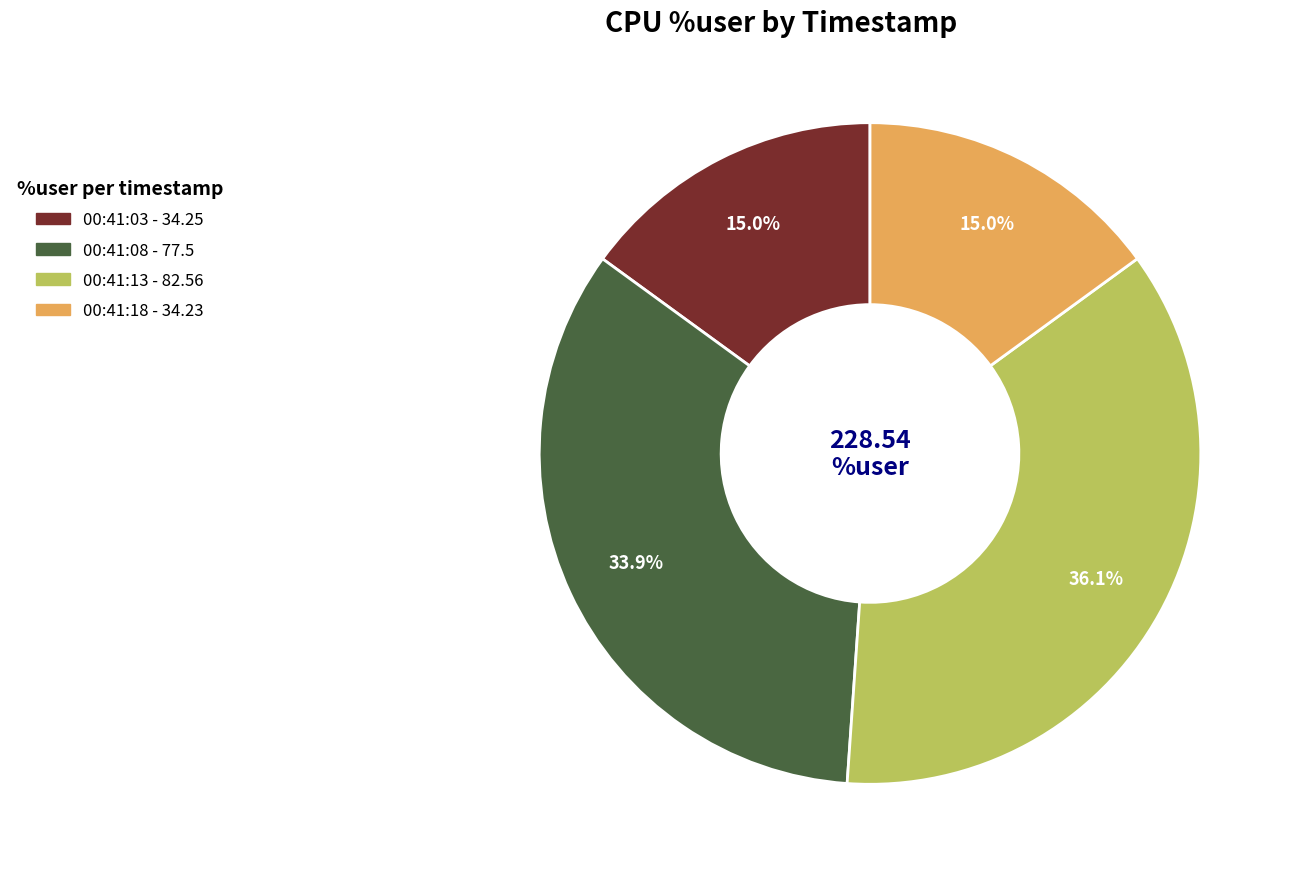

To the nearest percent, what portion does 00:41:03 represent?

15%